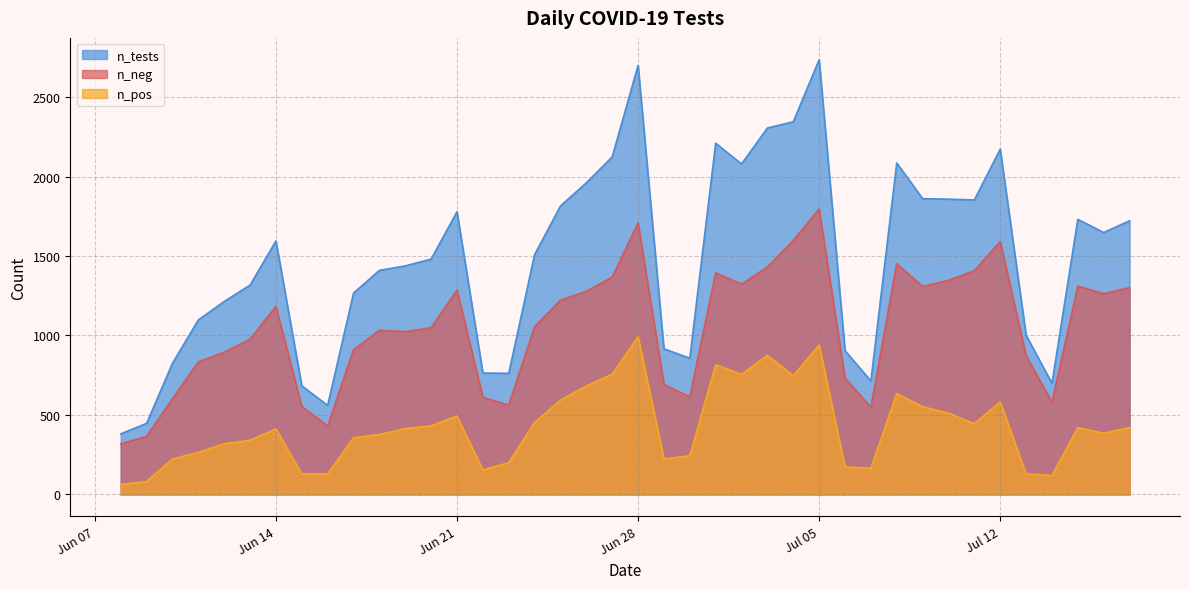

Does the chart have visible grid lines?

Yes